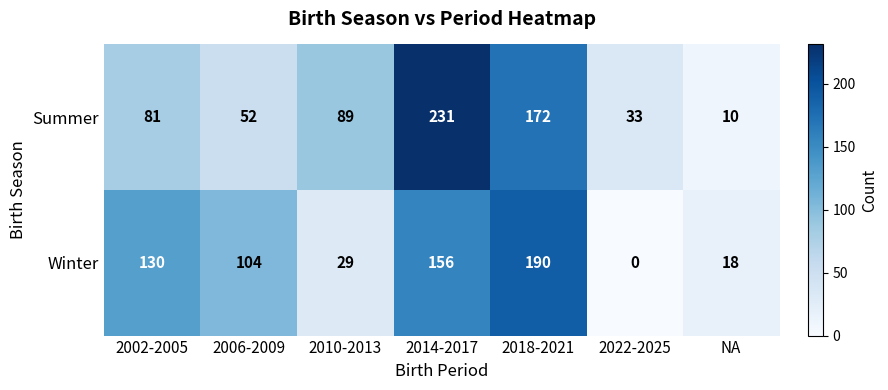

Reading right to left, list all the values displayed in this chart.

Summer: NA=10	2022-2025=33	2018-2021=172	2014-2017=231	2010-2013=89	2006-2009=52	2002-2005=81
Winter: NA=18	2022-2025=0	2018-2021=190	2014-2017=156	2010-2013=29	2006-2009=104	2002-2005=130